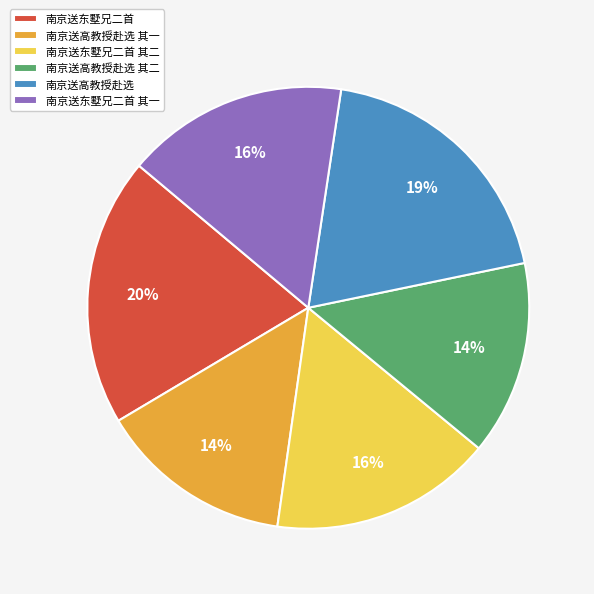

To the nearest percent, what is the difference between the 南京送高教授赴选 其一 and 南京送东墅兄二首 其二 slice percentages?

2%